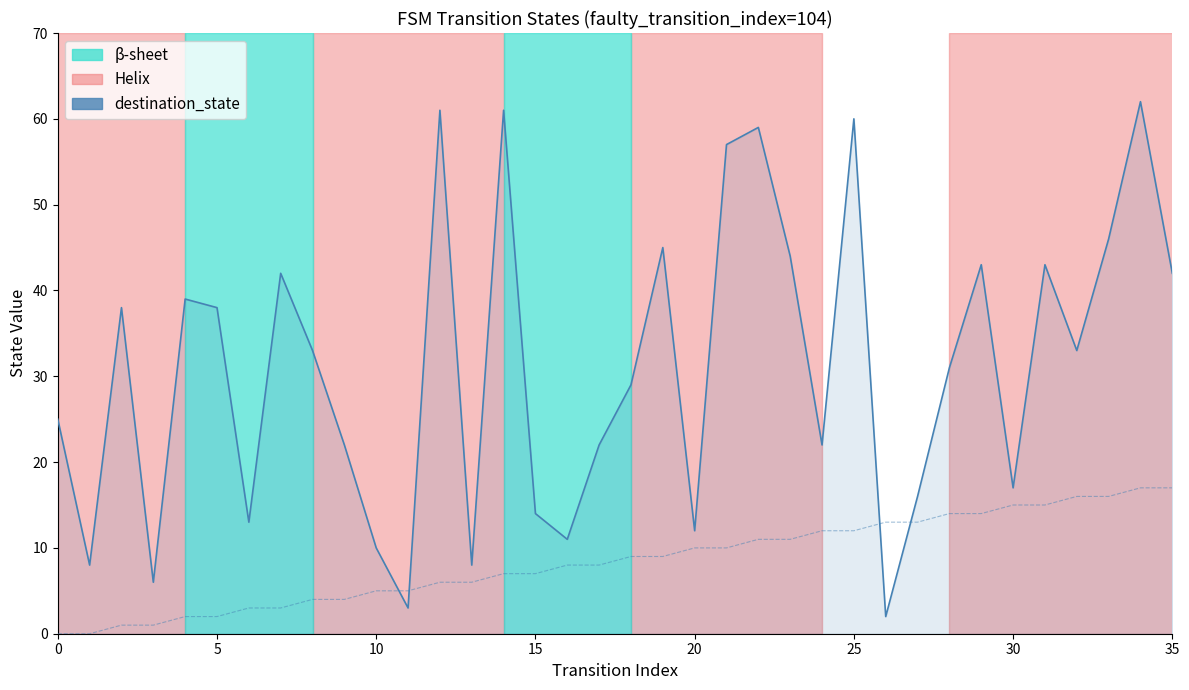

What is the greatest value displayed?

62